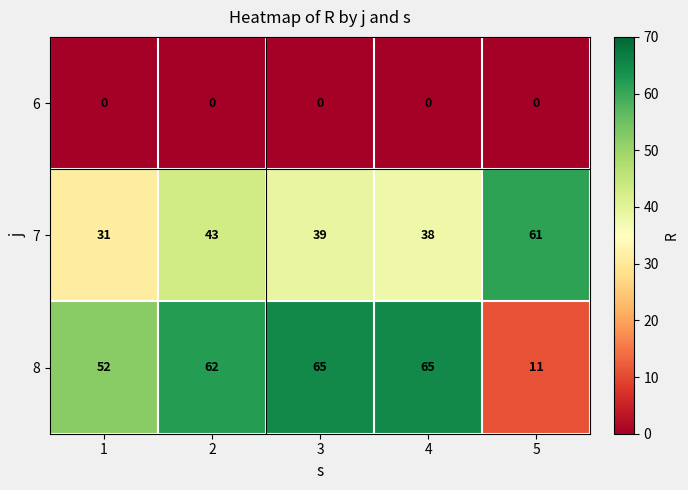

The 7 series shows 21 at 2. True or false?

False